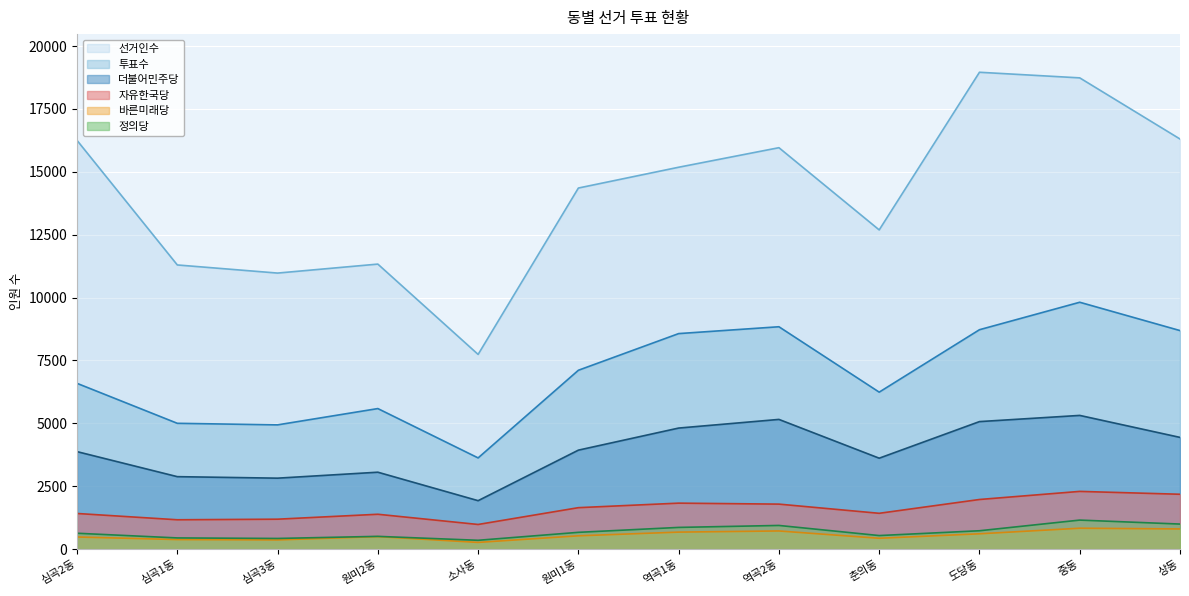

Does the chart display data point markers on the line(s)?

No